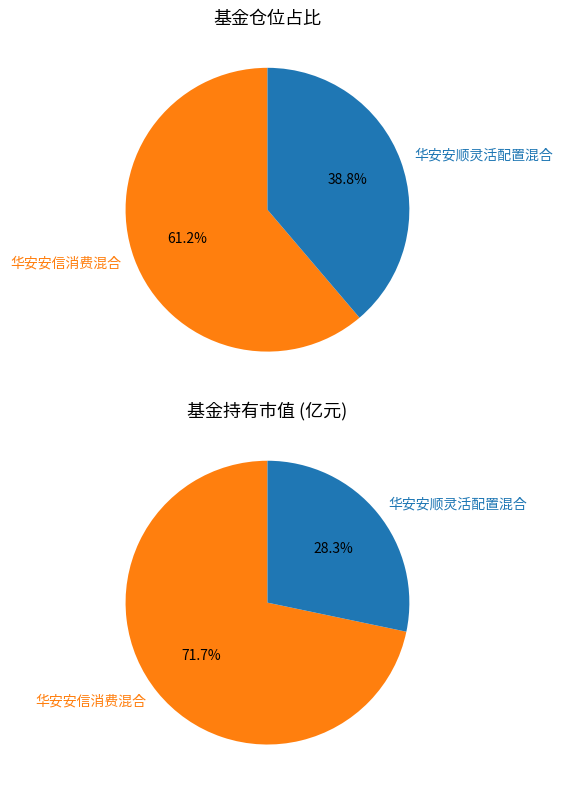

What is the ratio of the value at 华安安顺灵活配置混合 to the value at 华安安信消费混合?

0.6